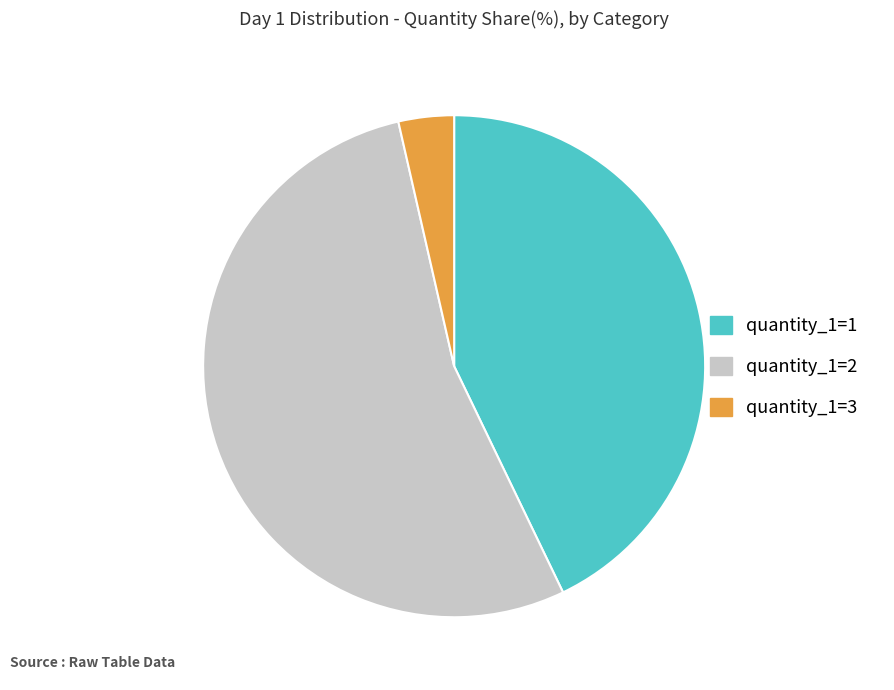

What is the smallest slice in the pie chart?

quantity_1=3